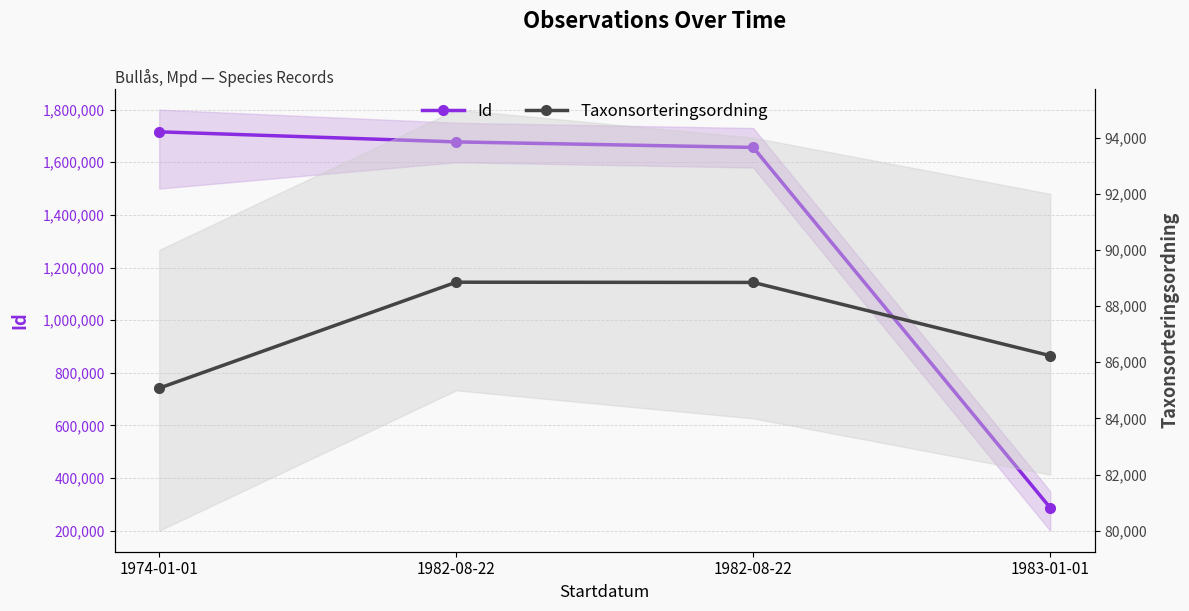

How many lines are shown in the chart?

2